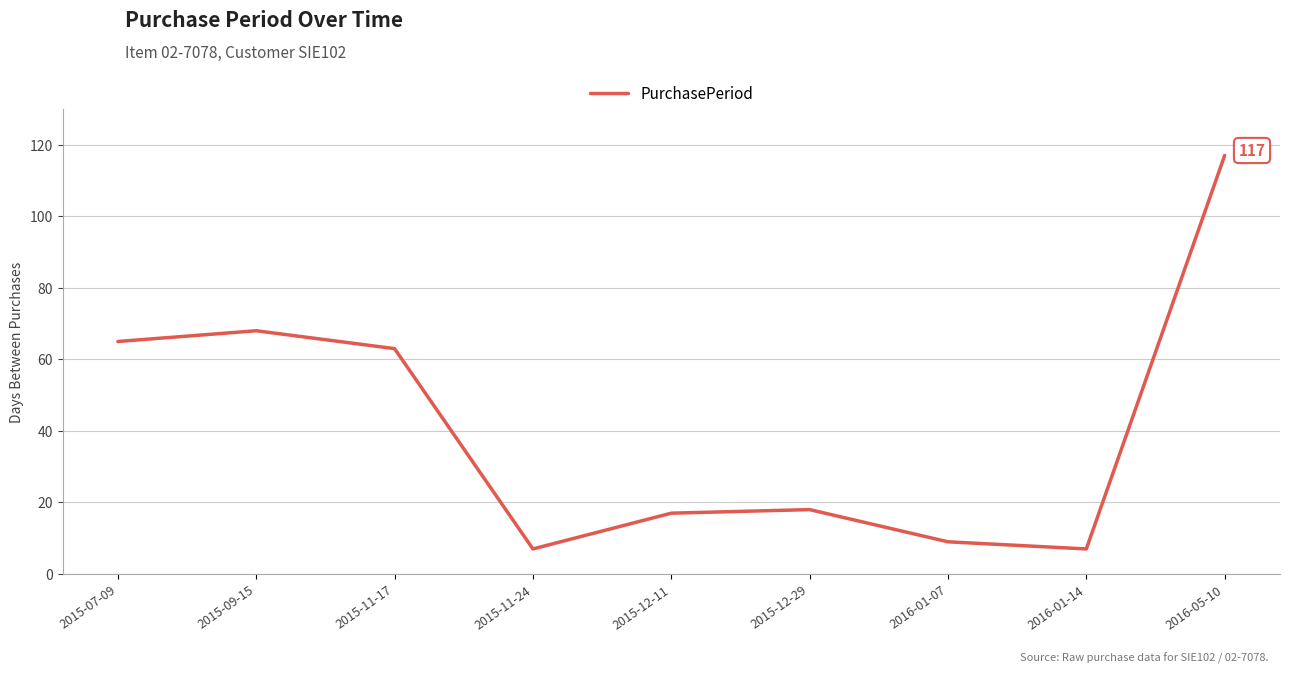

Which label corresponds to the largest value in the chart?

2016-05-10